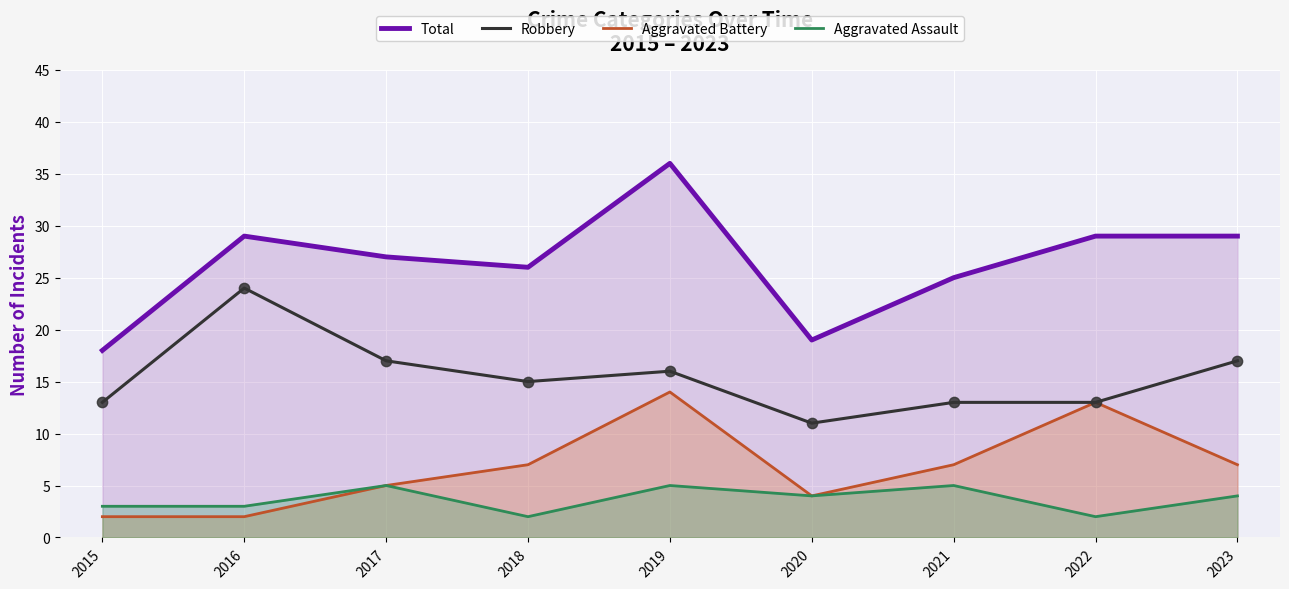

What is the total value across all series at 2020?

38